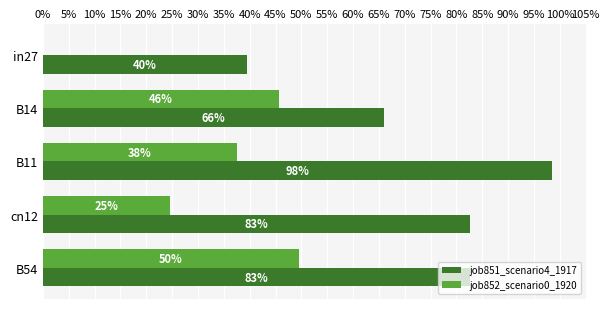

What are all the series names shown in the legend?

job851_scenario4_1917, job852_scenario0_1920